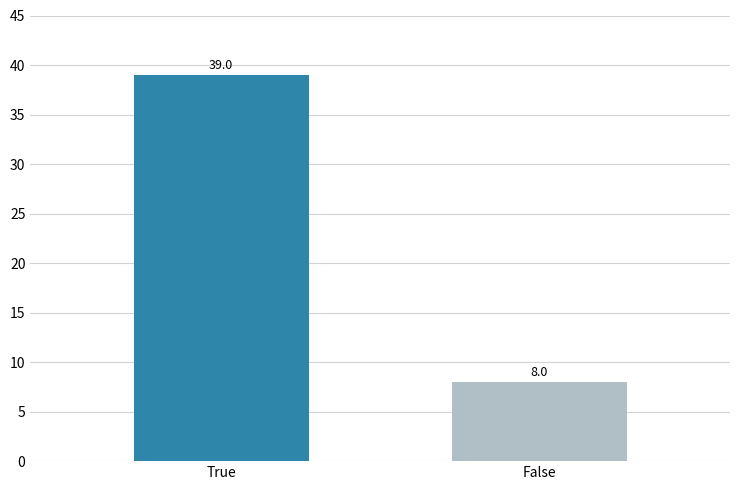

Count the values in the range 8 to 39.

2